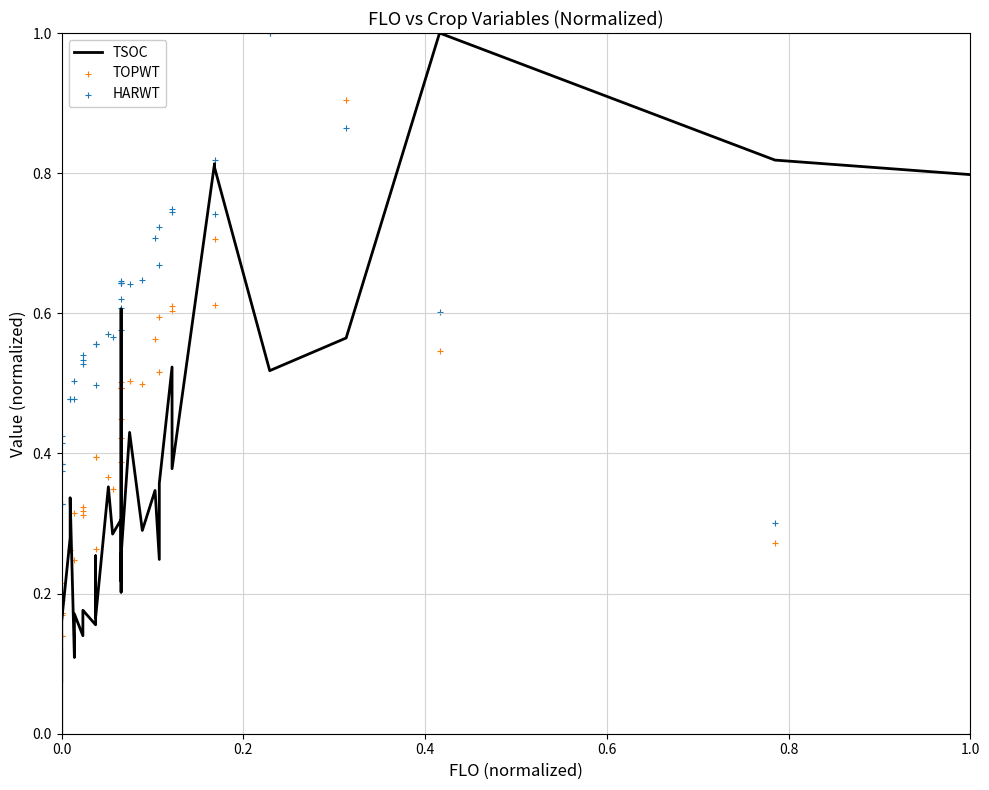

Which series contains the lowest Y value?

TSOC